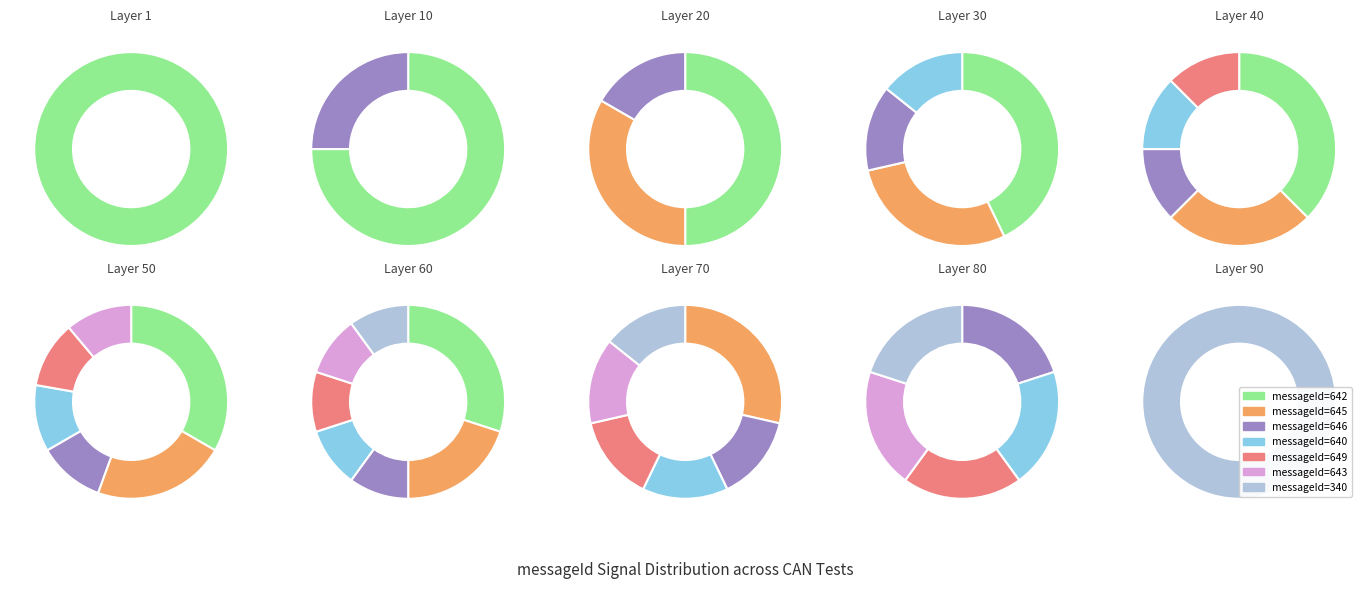

Count the number of slices in the pie.

7